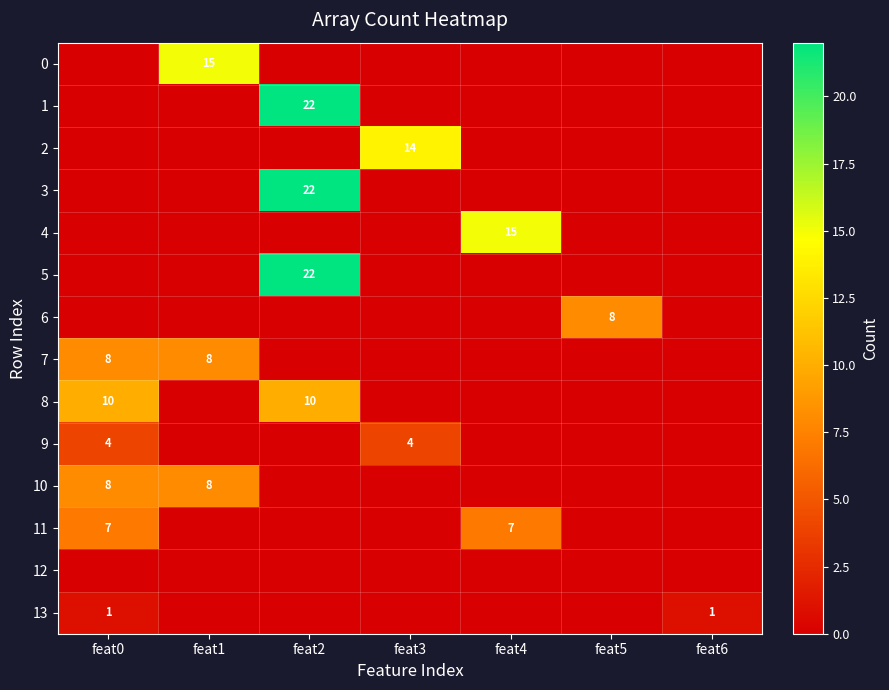

What is the sum of the 10 values at feat1 and feat0?

16